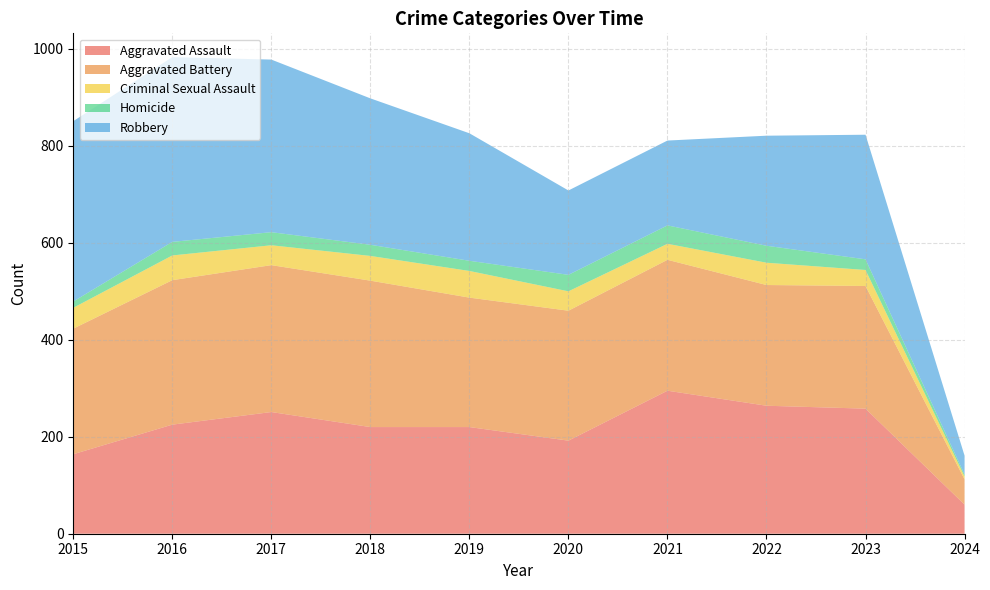

Reading left to right, what are all the values shown in this chart?

Aggravated Assault: 2015=164	2016=225	2017=251	2018=220	2019=220	2020=192	2021=295	2022=264	2023=258	2024=60
Aggravated Battery: 2015=259	2016=298	2017=303	2018=302	2019=267	2020=268	2021=270	2022=249	2023=253	2024=52
Criminal Sexual Assault: 2015=43	2016=51	2017=41	2018=51	2019=55	2020=40	2021=33	2022=46	2023=33	2024=6
Homicide: 2015=13	2016=28	2017=27	2018=23	2019=21	2020=34	2021=38	2022=35	2023=22	2024=4
Robbery: 2015=372	2016=381	2017=356	2018=302	2019=263	2020=174	2021=175	2022=227	2023=257	2024=39